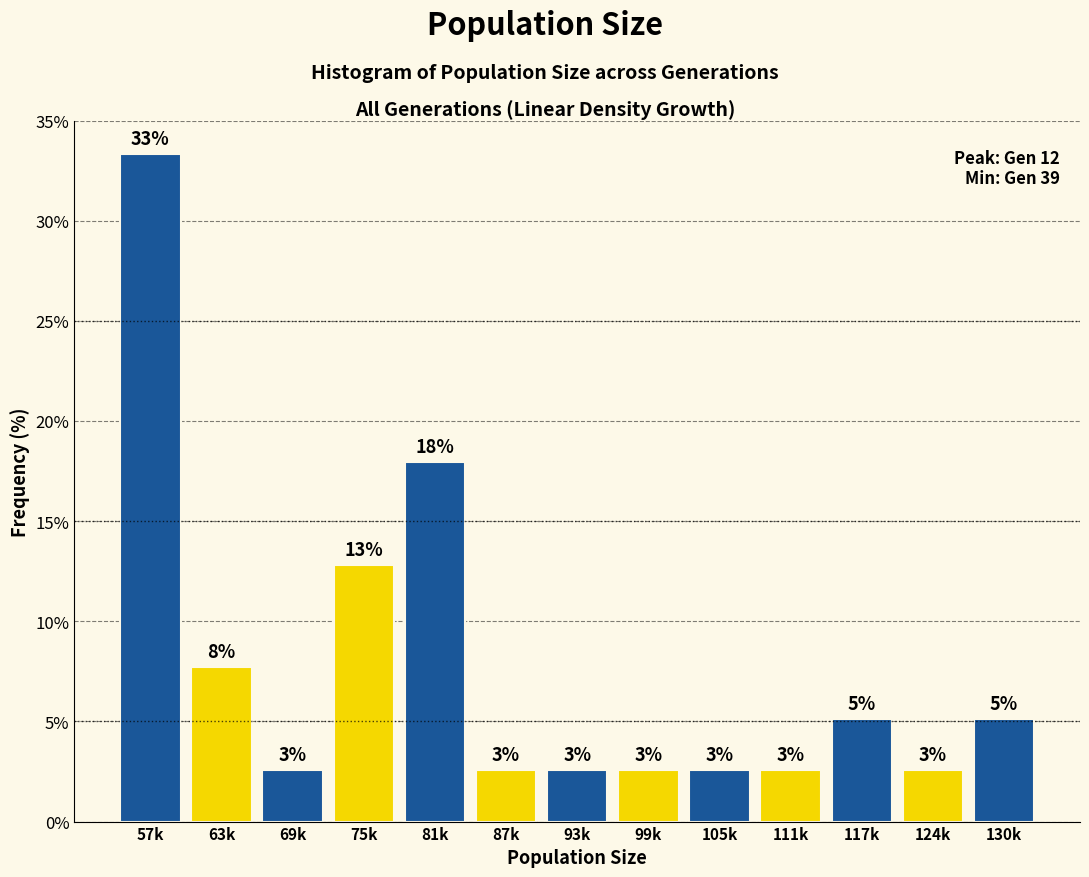

Does the chart contain any negative values?

No